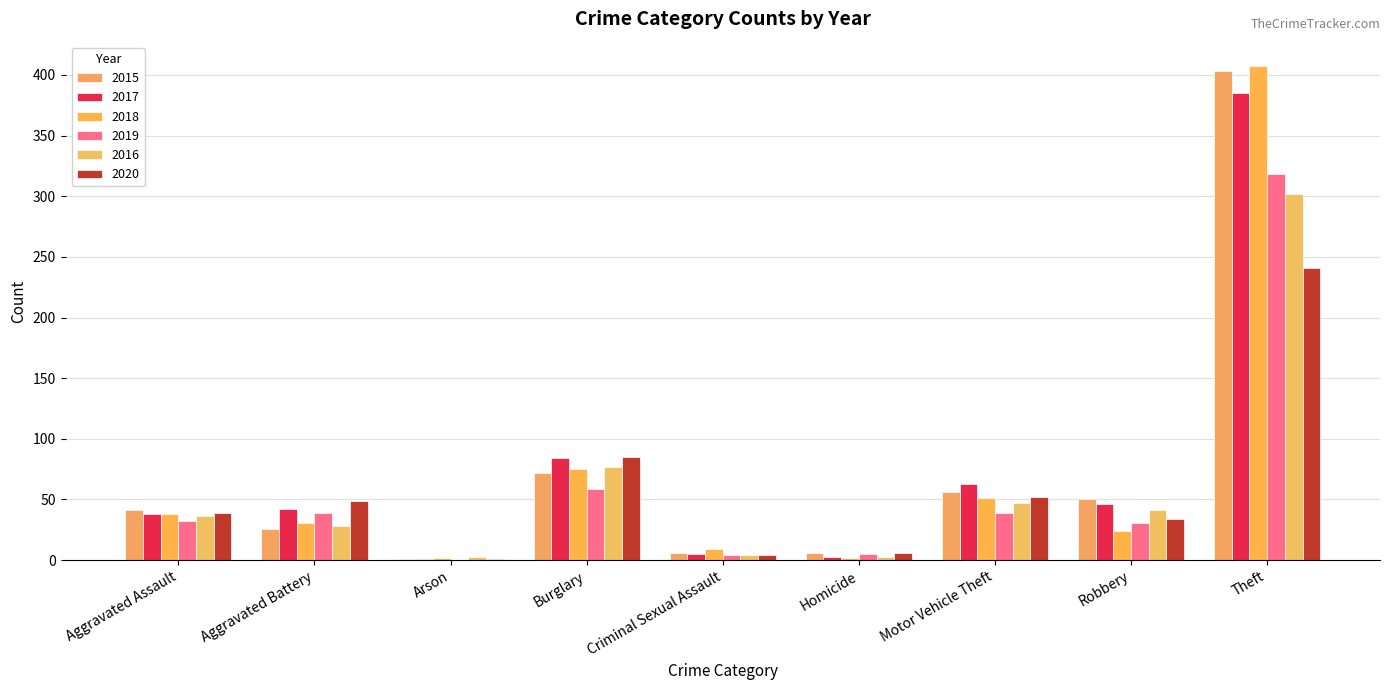

What is the total value across all series at Aggravated Assault?

224